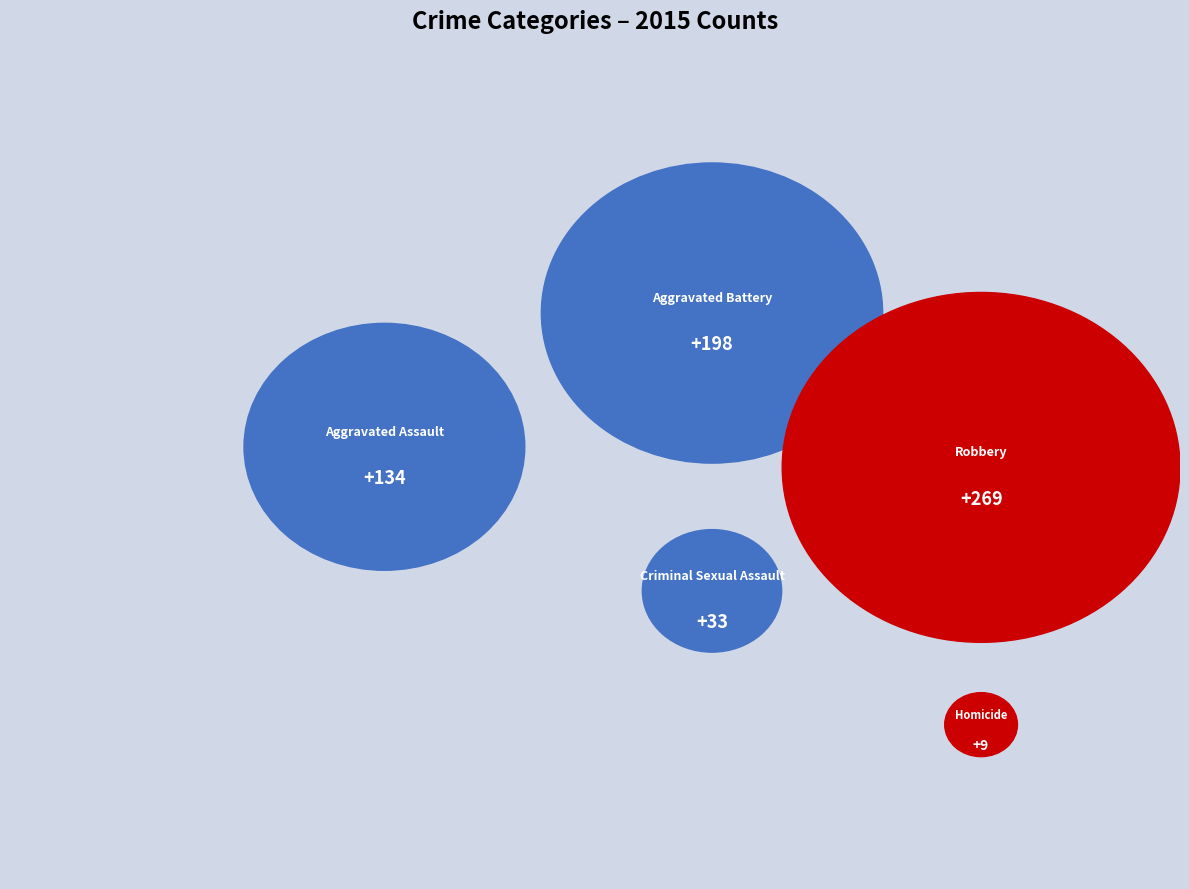

What percentage is the Robbery slice, to the nearest percent?

42%